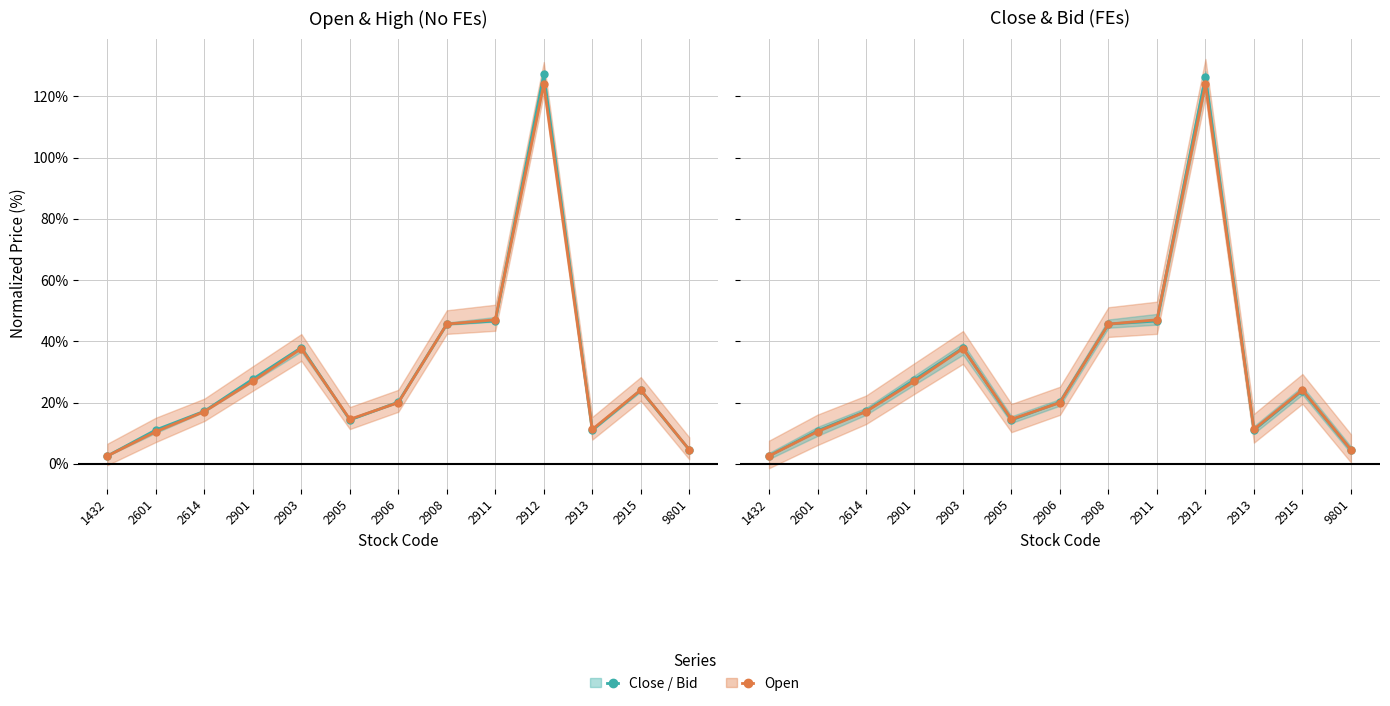

What is the difference between the Close values at 2601 and 2915?

13.0